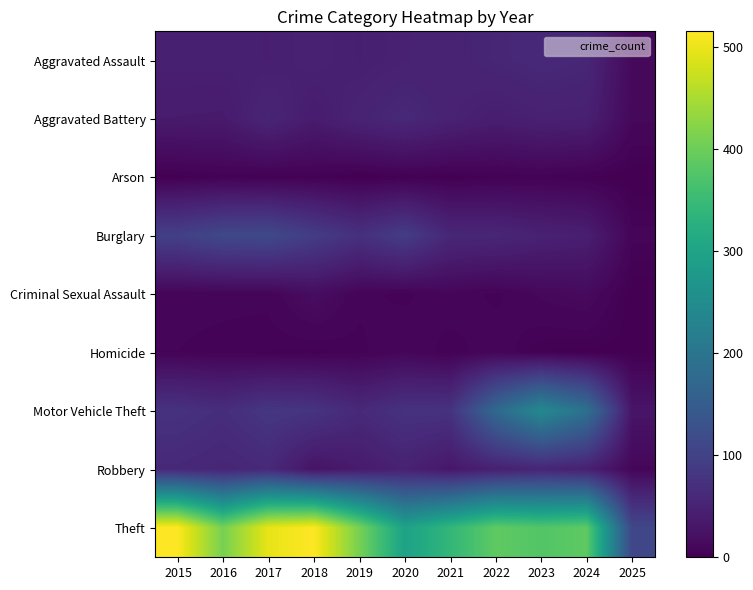

Rank the series by their maximum value, from lowest to highest.

Arson, Homicide, Criminal Sexual Assault, Aggravated Assault, Aggravated Battery, Robbery, Burglary, Motor Vehicle Theft, Theft